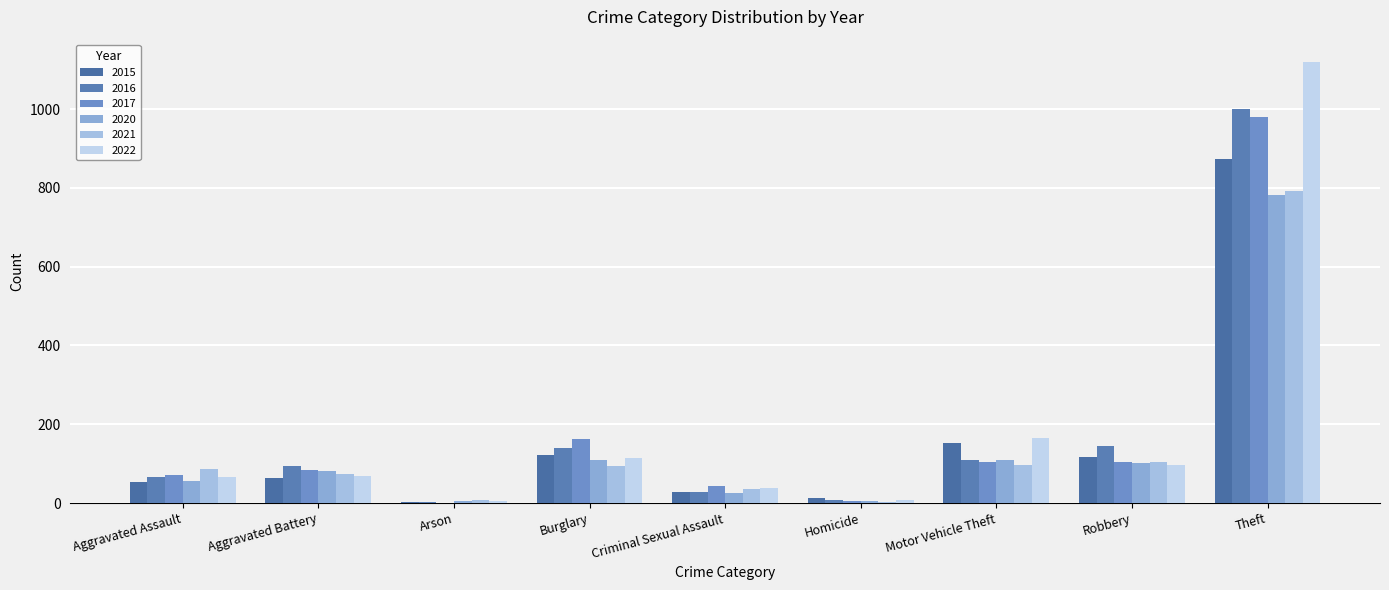

What is the smallest value displayed?

1